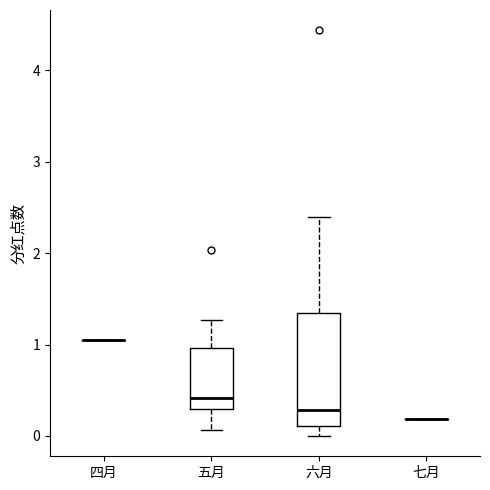

Reading left to right, transcribe this box plot: for each box, give where its median line is, the range the box spans, and where its two whiskers end, as read against the y-axis. The values are not printed on the chart, so give them approximately, as read against the axis.

四月: box collapsed to a line at 1.1, whiskers 1.1 to 1.1
五月: median 0.4, box 0.3 to 1.0, whiskers 0.1 to 1.3
六月: median 0.3, box 0.1 to 1.3, whiskers 0.0 to 2.4
七月: box collapsed to a line at 0.2, whiskers 0.2 to 0.2